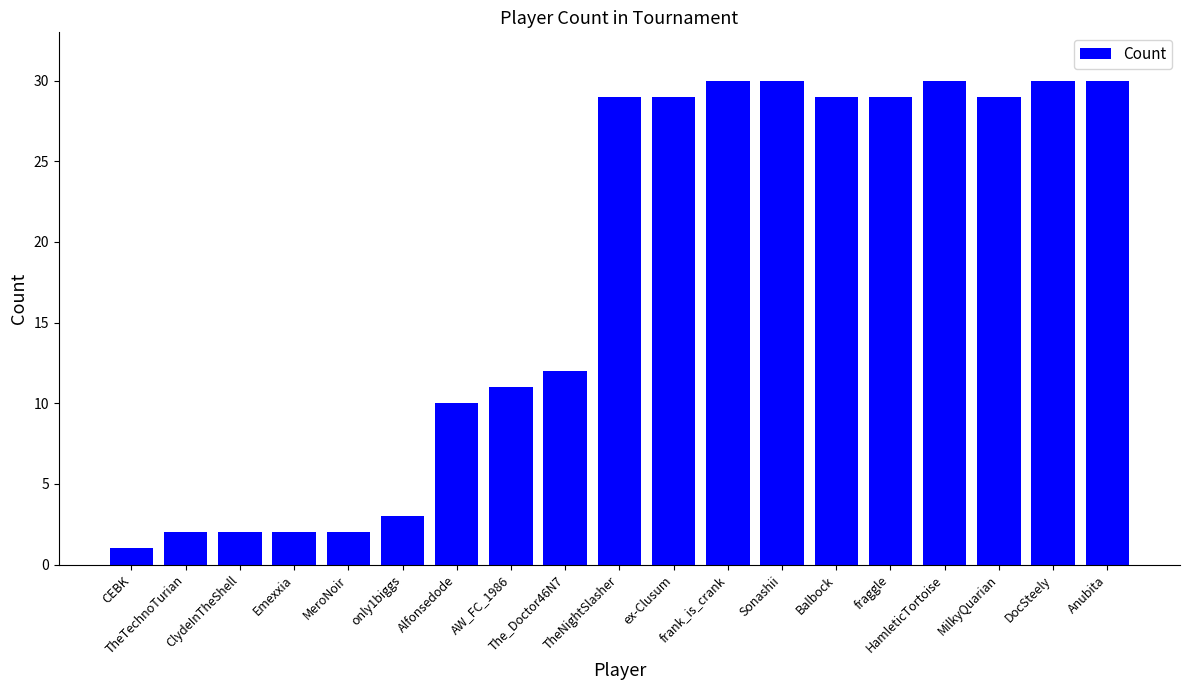

How many data points does each series have?

19